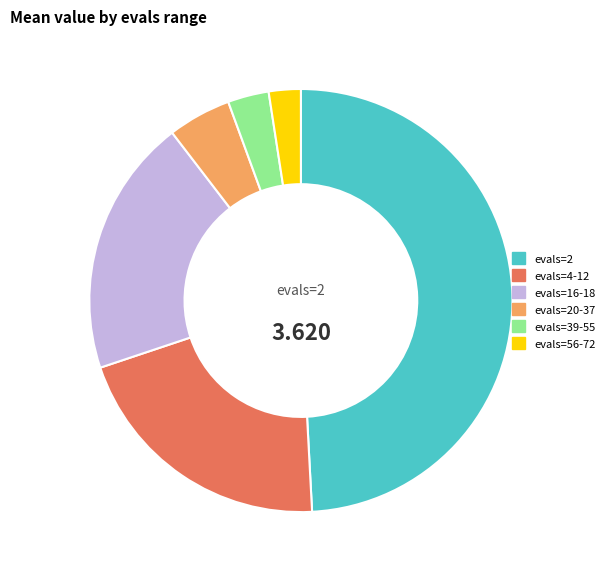

Does evals=20-37 represent more than half of the total?

No